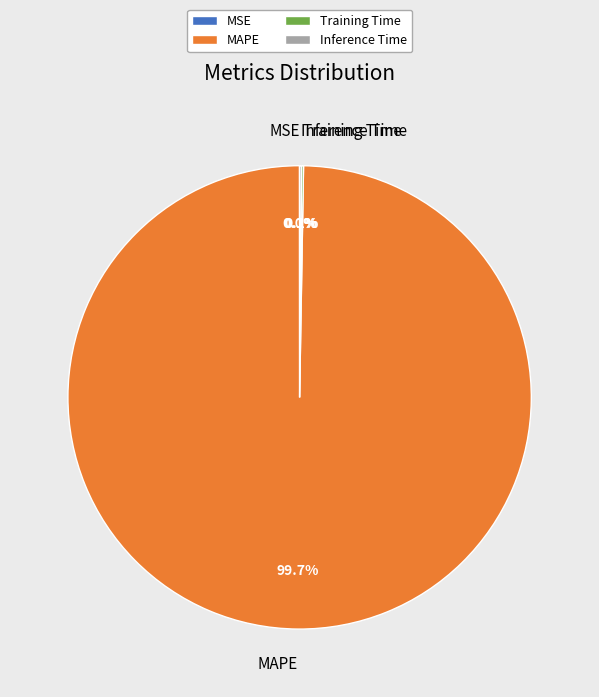

Which slice represents more than half of the pie?

MAPE